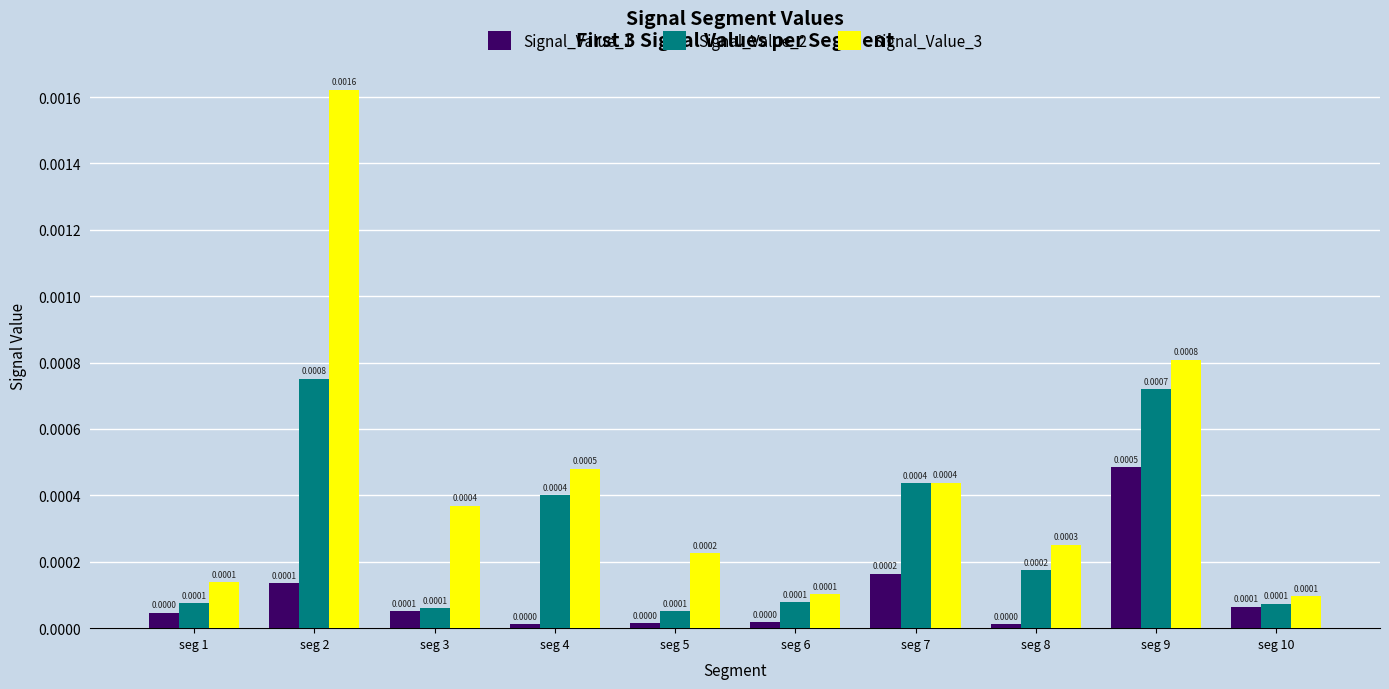

How many groups of bars are there?

10